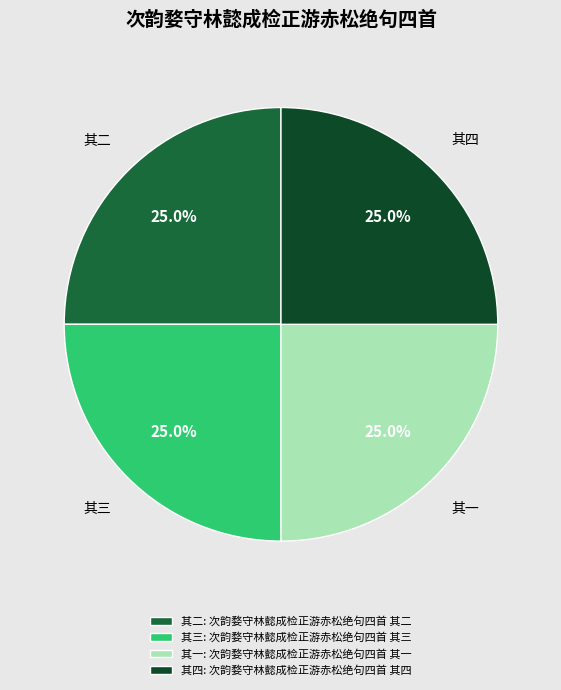

Does 其二 account for over 50% of the chart?

No